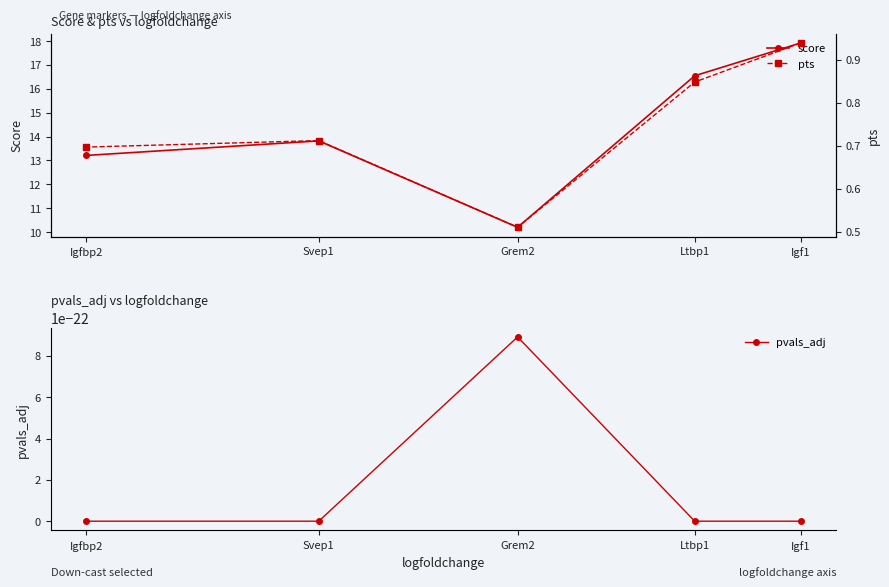

At which category does pvals_adj reach its first local peak?

Grem2